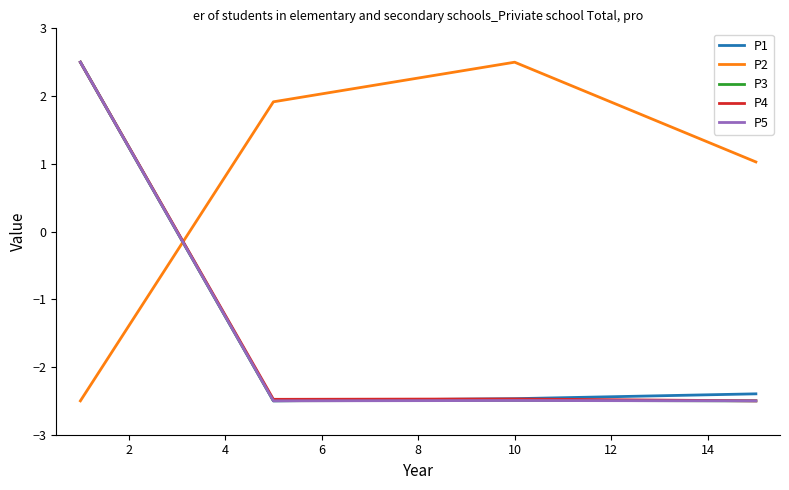

Which series has the largest total across all categories?

P2